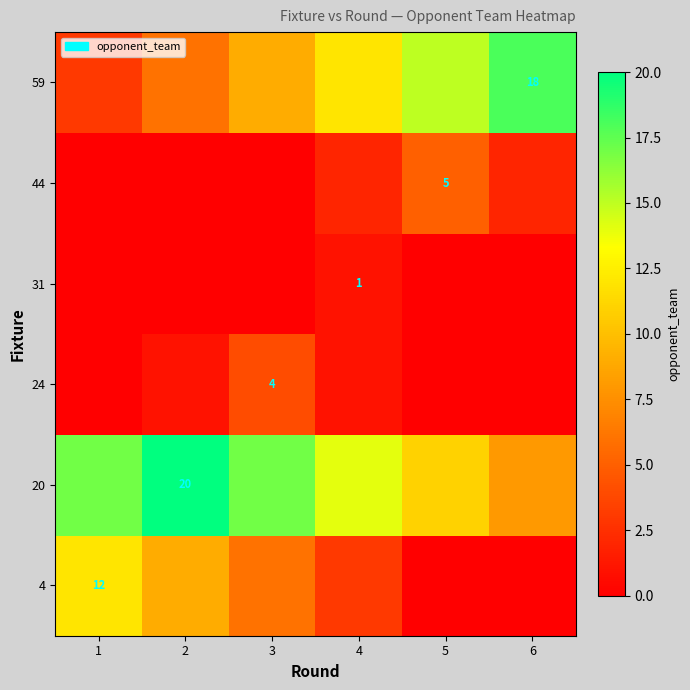

True or false: 20 has a value of 20 at 2.

True